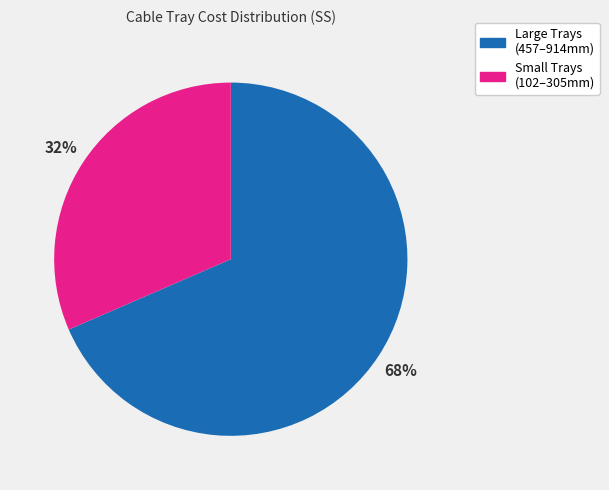

Does any single category account for the majority?

Yes